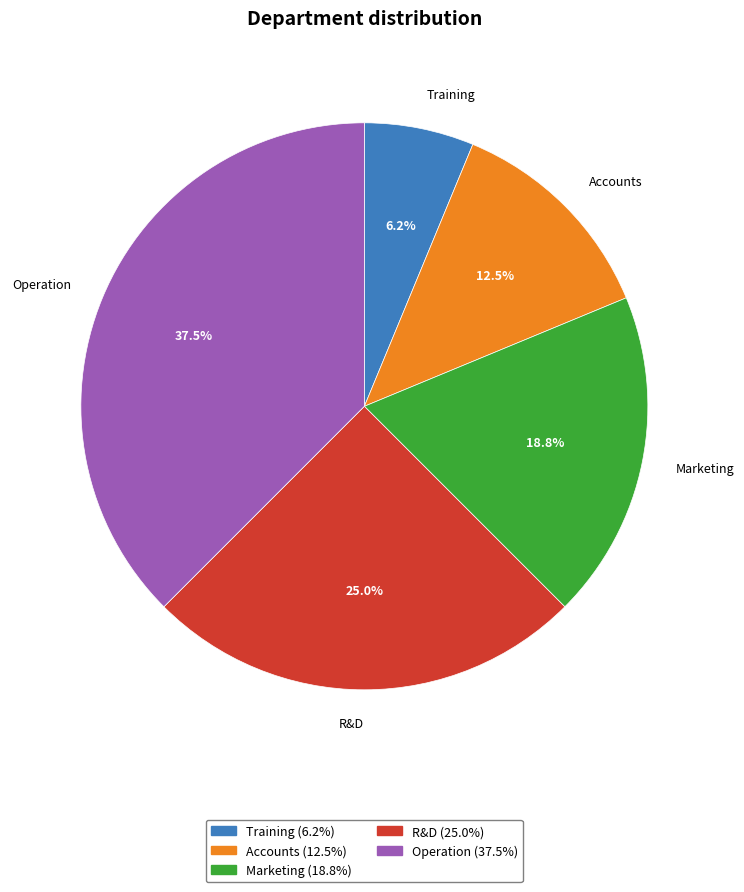

What is the ratio of the value at Operation to the value at Accounts?

3.0